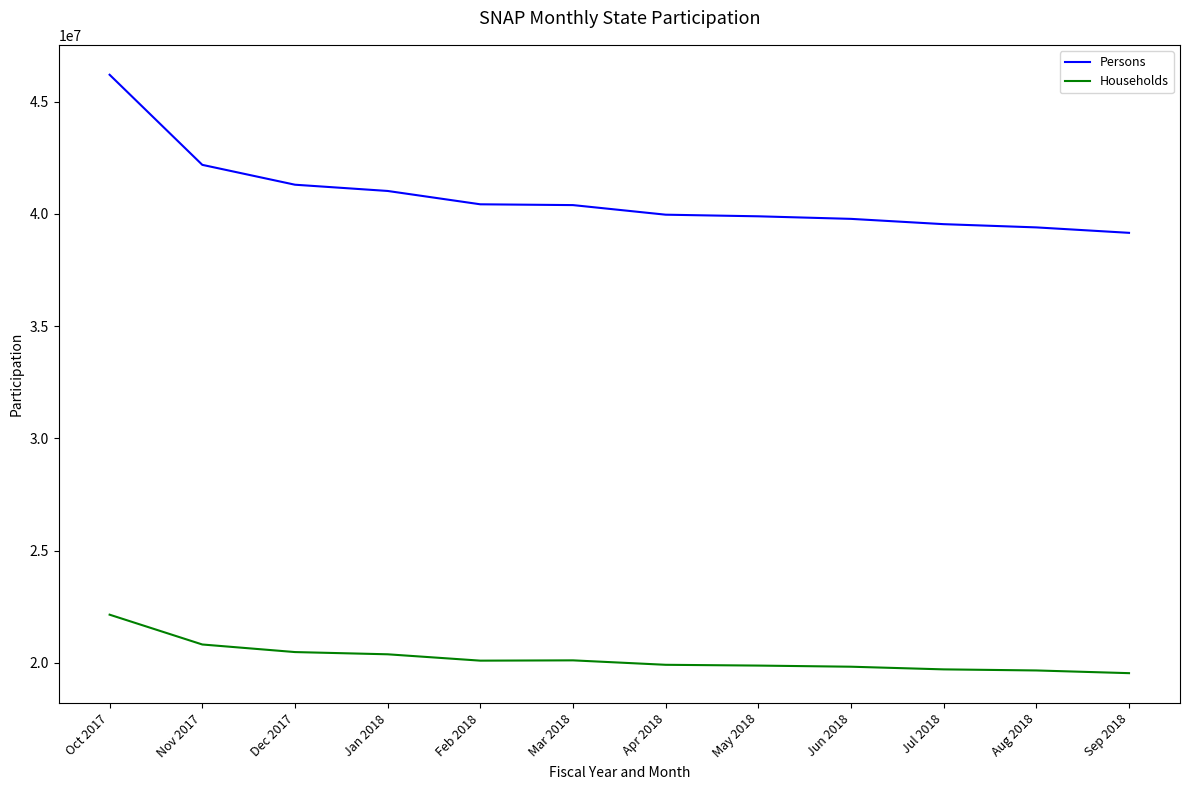

What is the total value across all series at Mar 2018?

60502410